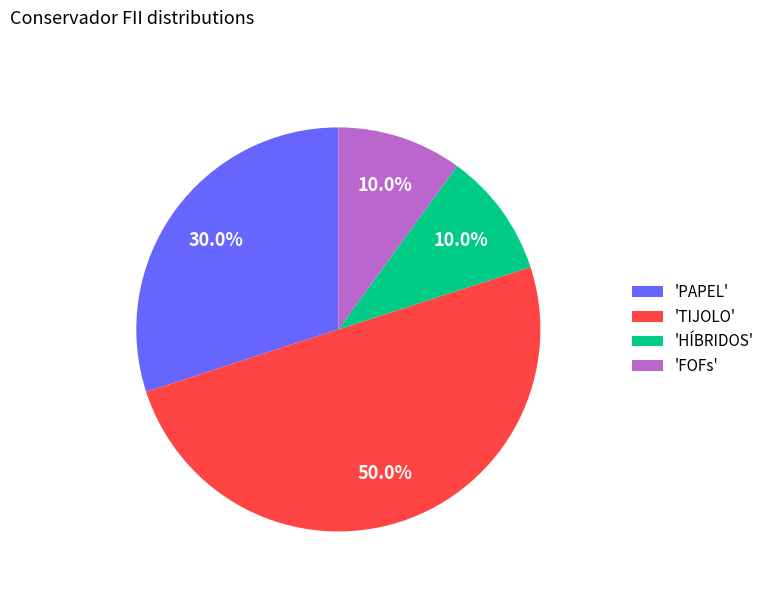

Does 'HÍBRIDOS' represent more than half of the total?

No